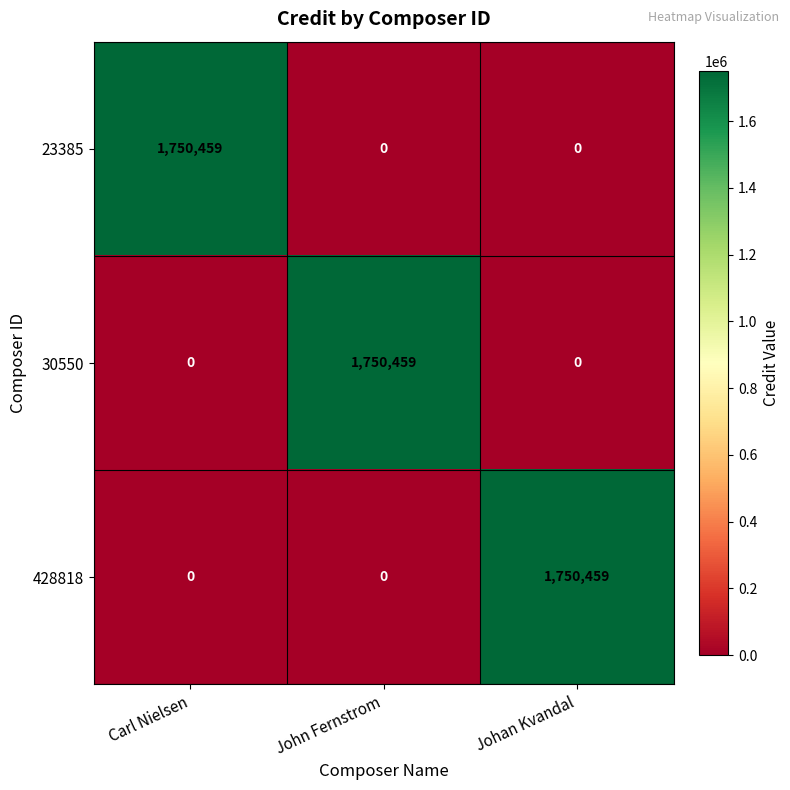

The 428818 series shows 1750459 at Johan Kvandal. True or false?

True